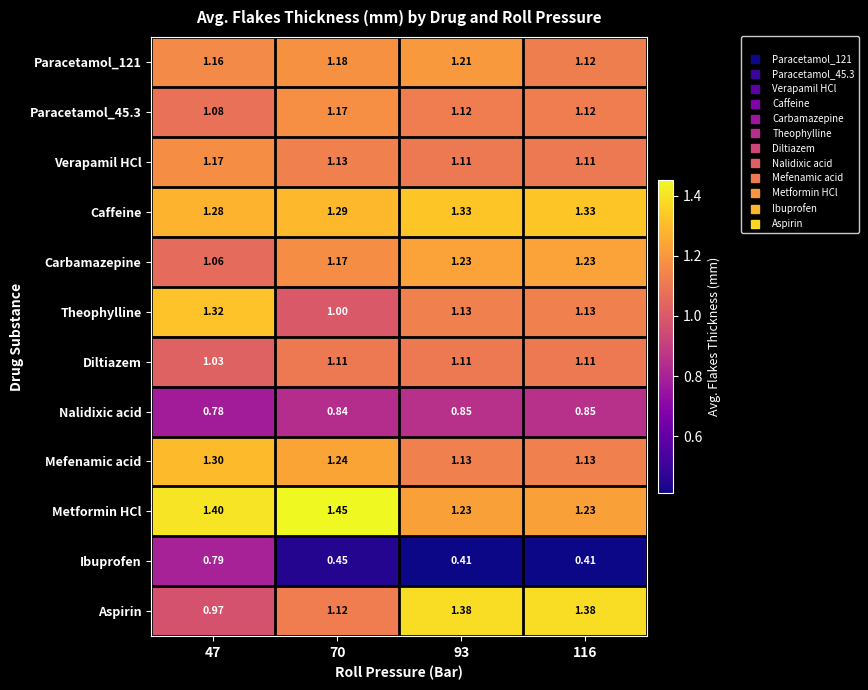

Is the value of Caffeine at 47 greater than the value of Theophylline at 116?

Yes